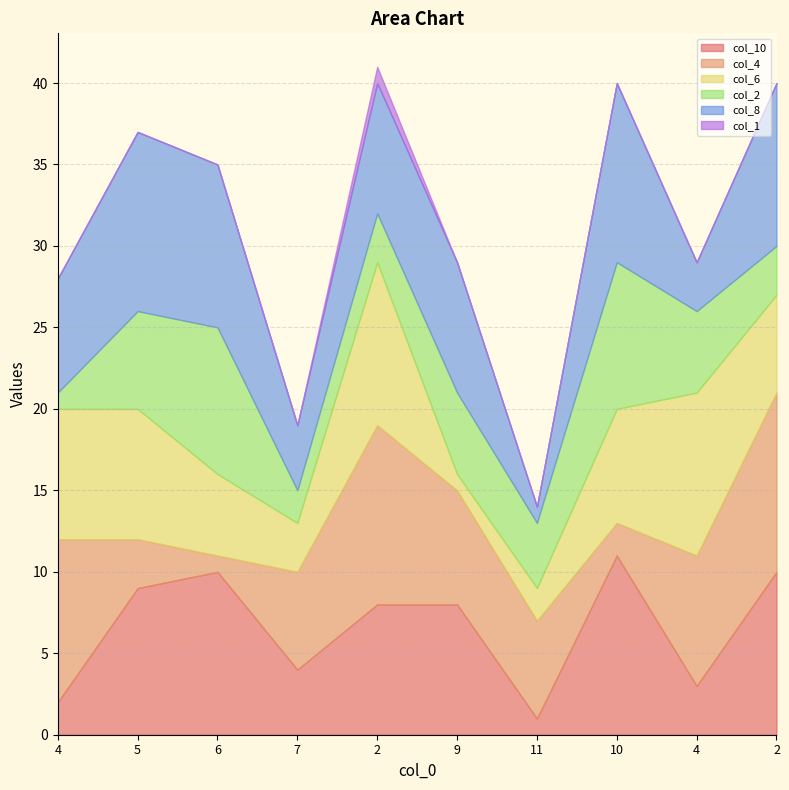

Which series has the largest range (max minus min)?

col_10